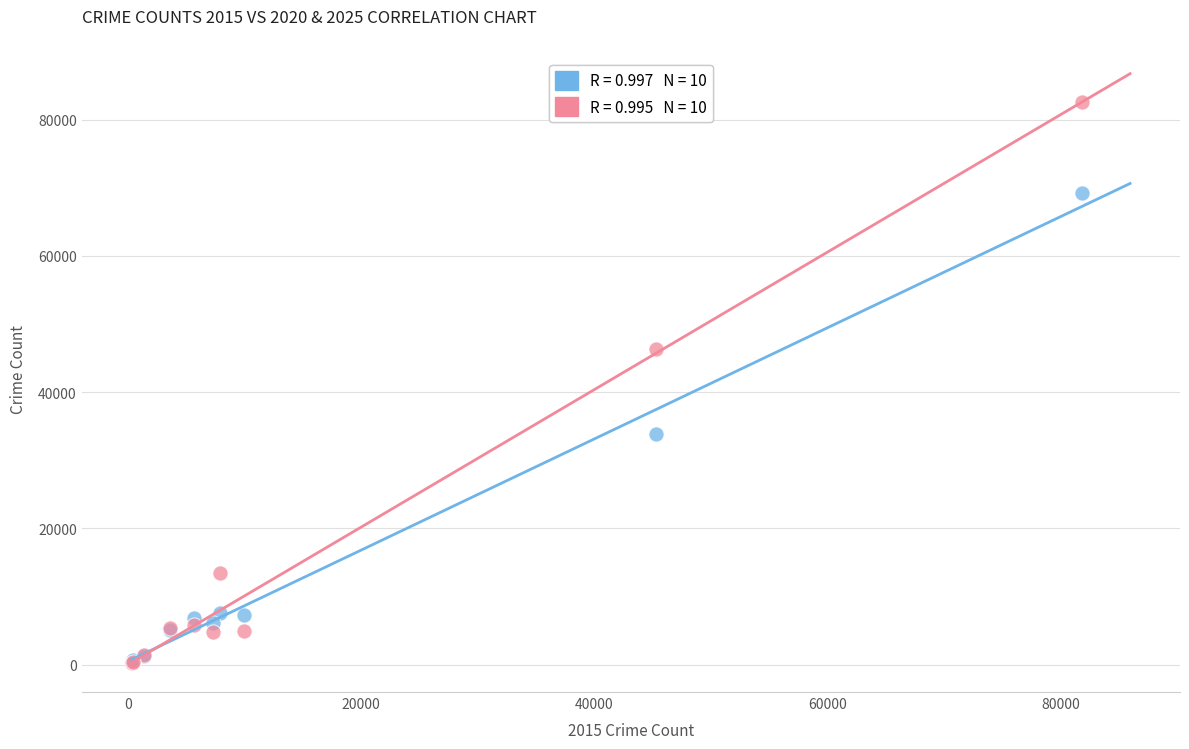

Across all series, what Y value is closest to 41432?

46270